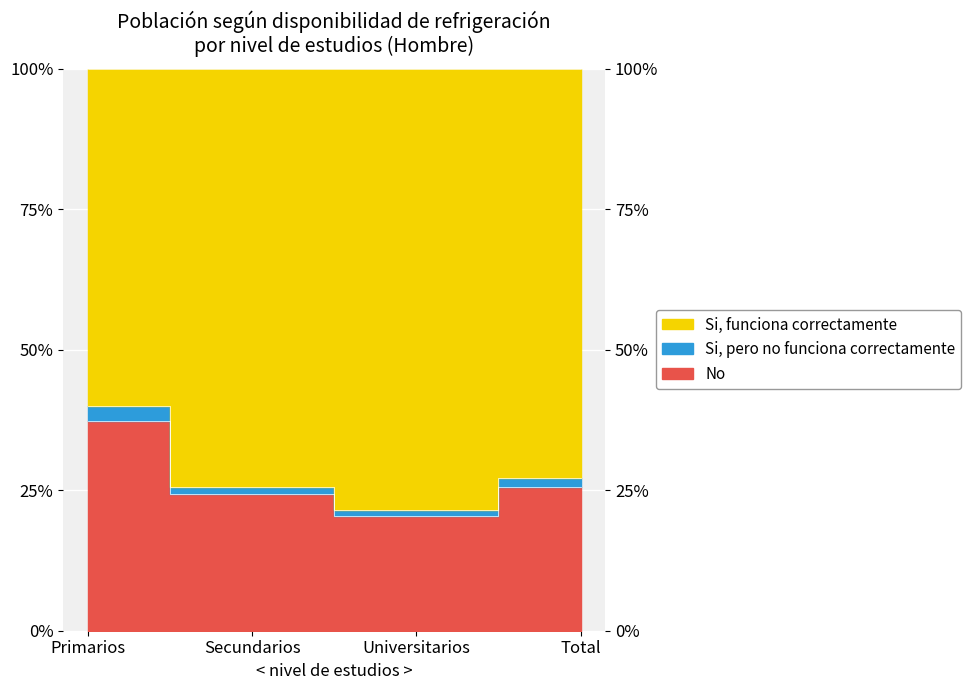

True or false: Si, pero no funciona correctamente and No cross at least once.

False